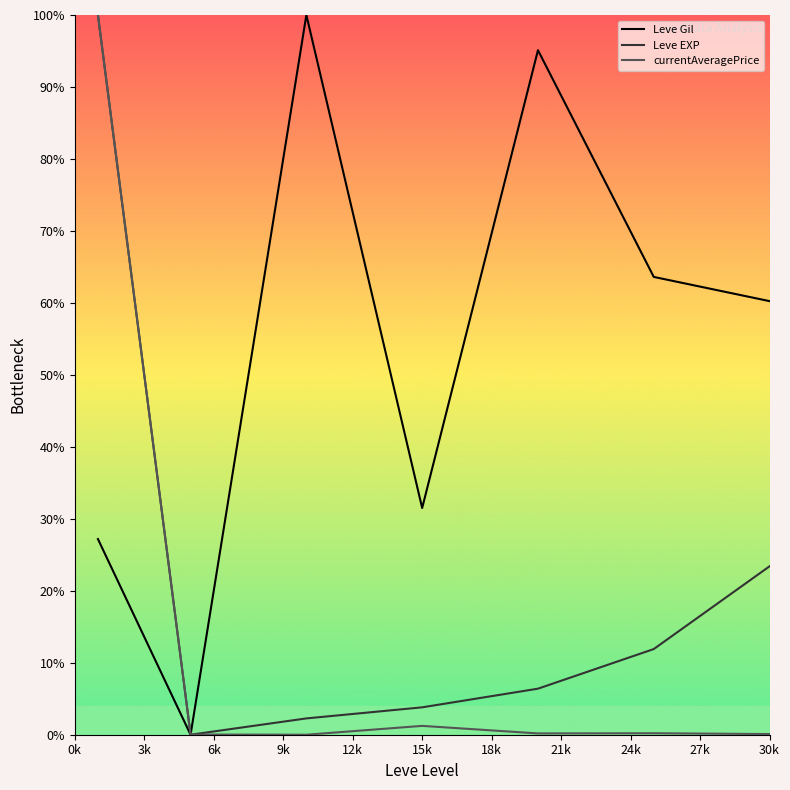

List the series in order of their overall mean, lowest first.

currentAveragePrice, Leve EXP, Leve Gil